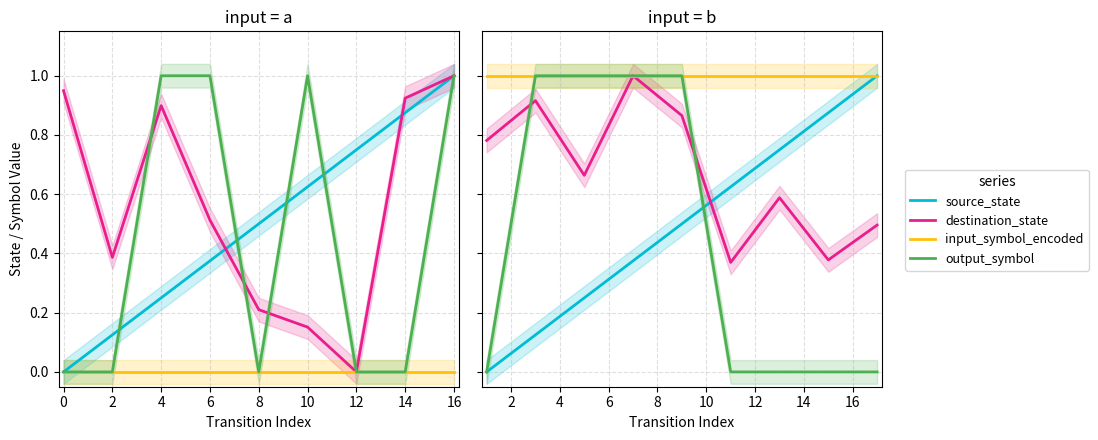

How many categories are shown in the chart?

9